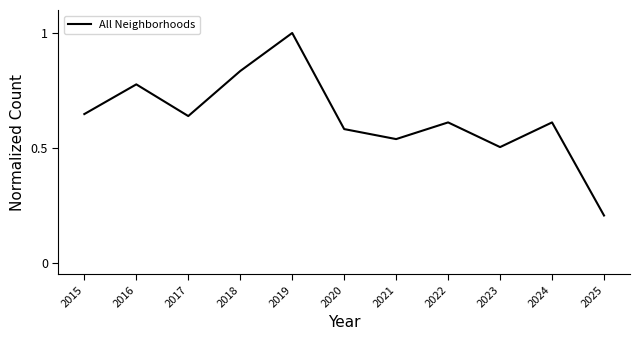

What is the change in value from 2018 to 2020?

-0.3